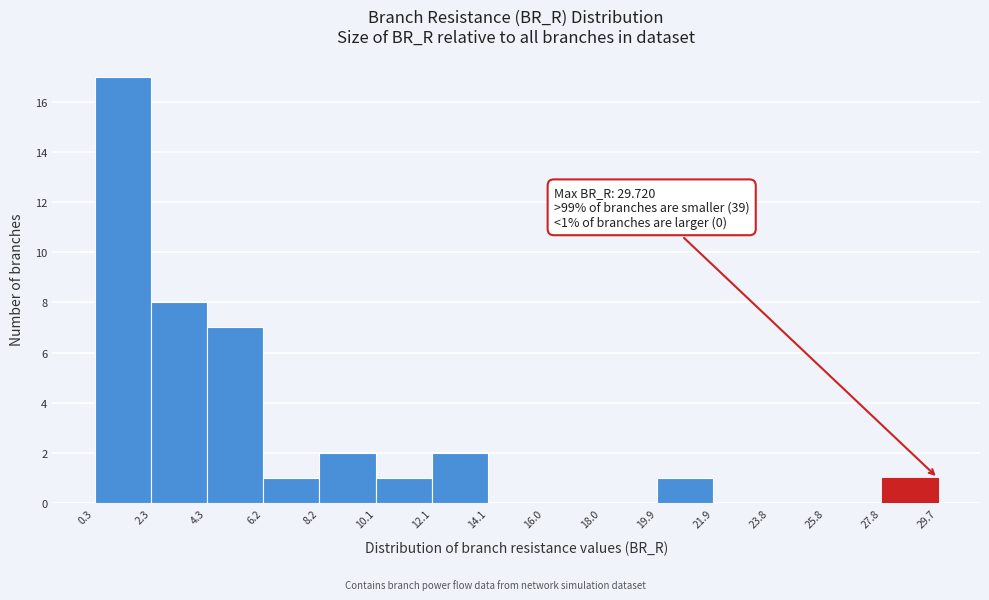

Over which range of the x-axis is the bar tallest?

0.3 to 2.3